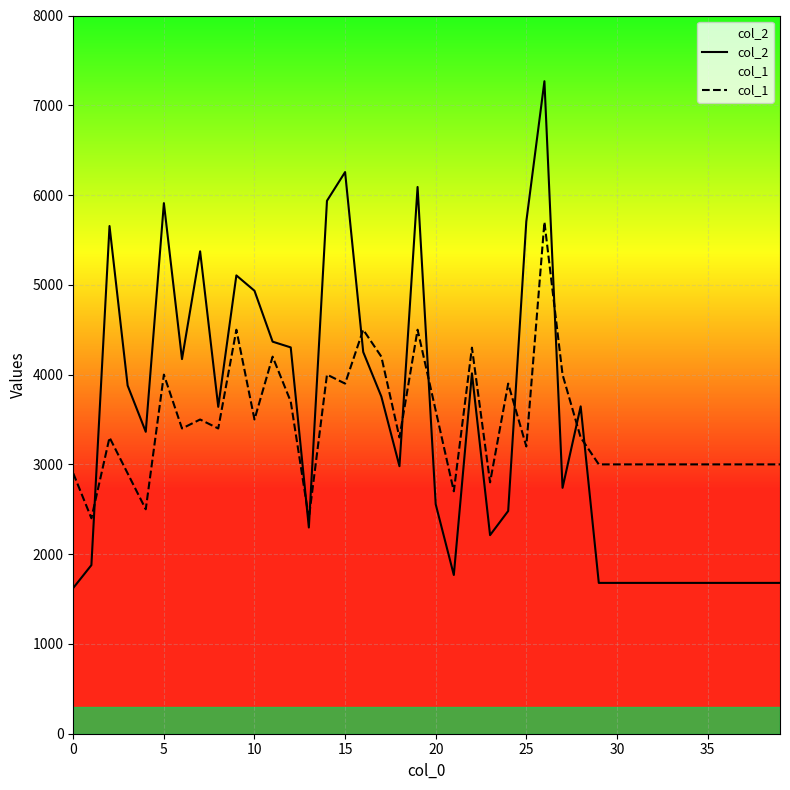

Which series has the largest total across all categories?

col_1